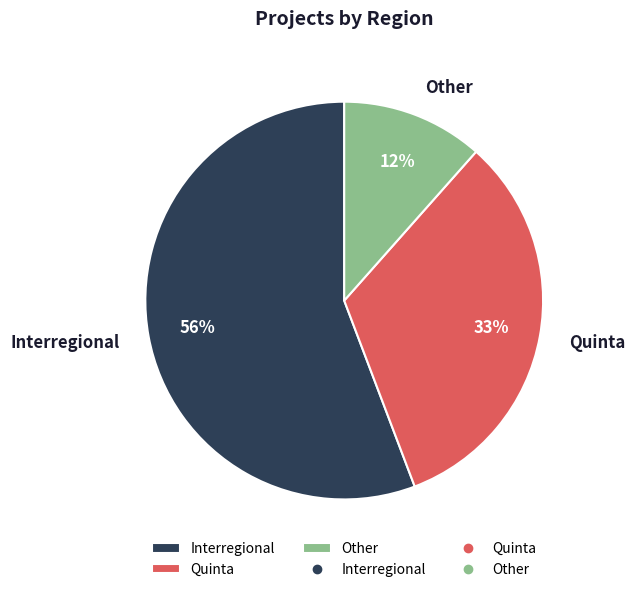

Approximately how many times larger is the value at Quinta compared to Other?

2.8